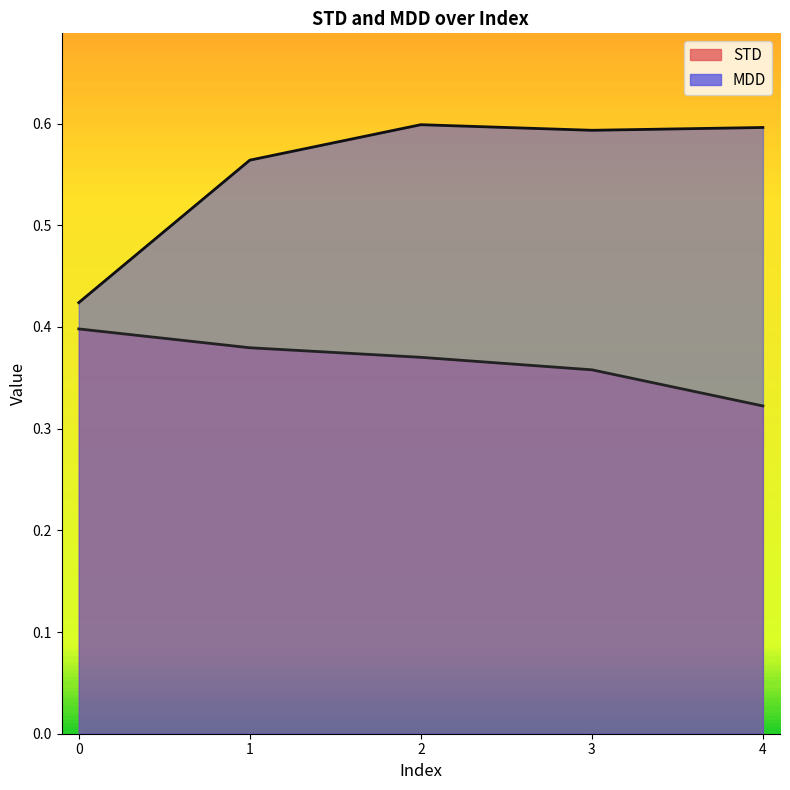

The MDD series shows 0.6 at 3. True or false?

True